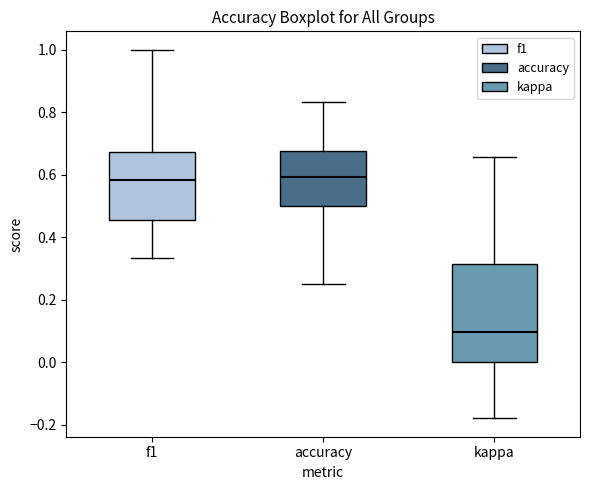

Reading left to right, transcribe this box plot: for each box, give where its median line is, the range the box spans, and where its two whiskers end, as read against the y-axis. The values are not printed on the chart, so give them approximately, as read against the axis.

f1: median 0.58, box 0.46 to 0.68, whiskers 0.34 to 1.00
accuracy: median 0.60, box 0.50 to 0.68, whiskers 0.26 to 0.84
kappa: median 0.10, box 0.00 to 0.32, whiskers -0.18 to 0.66